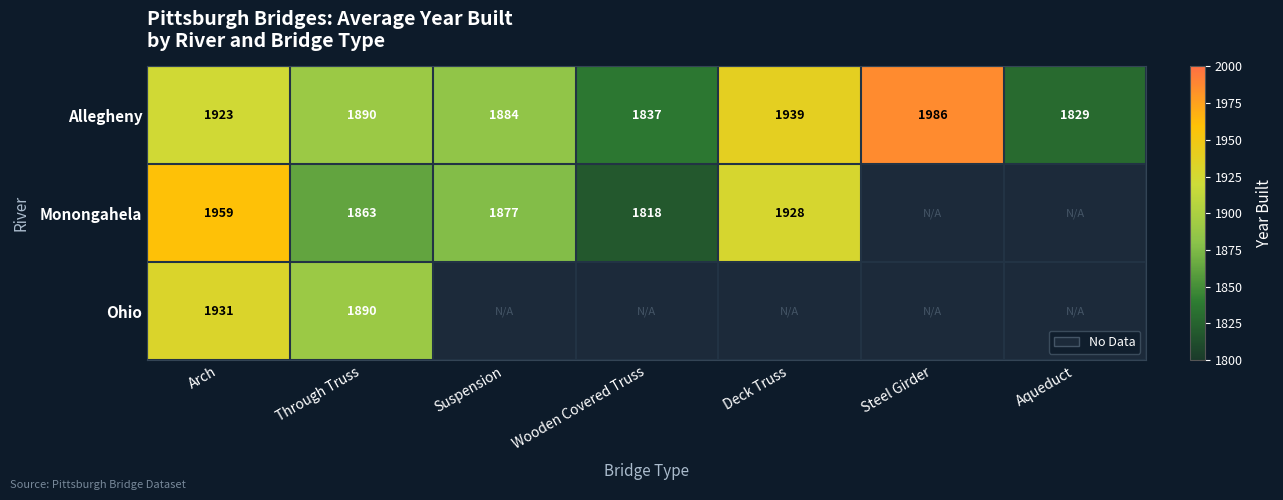

True or false: Allegheny has a value of 2829 at Arch.

False